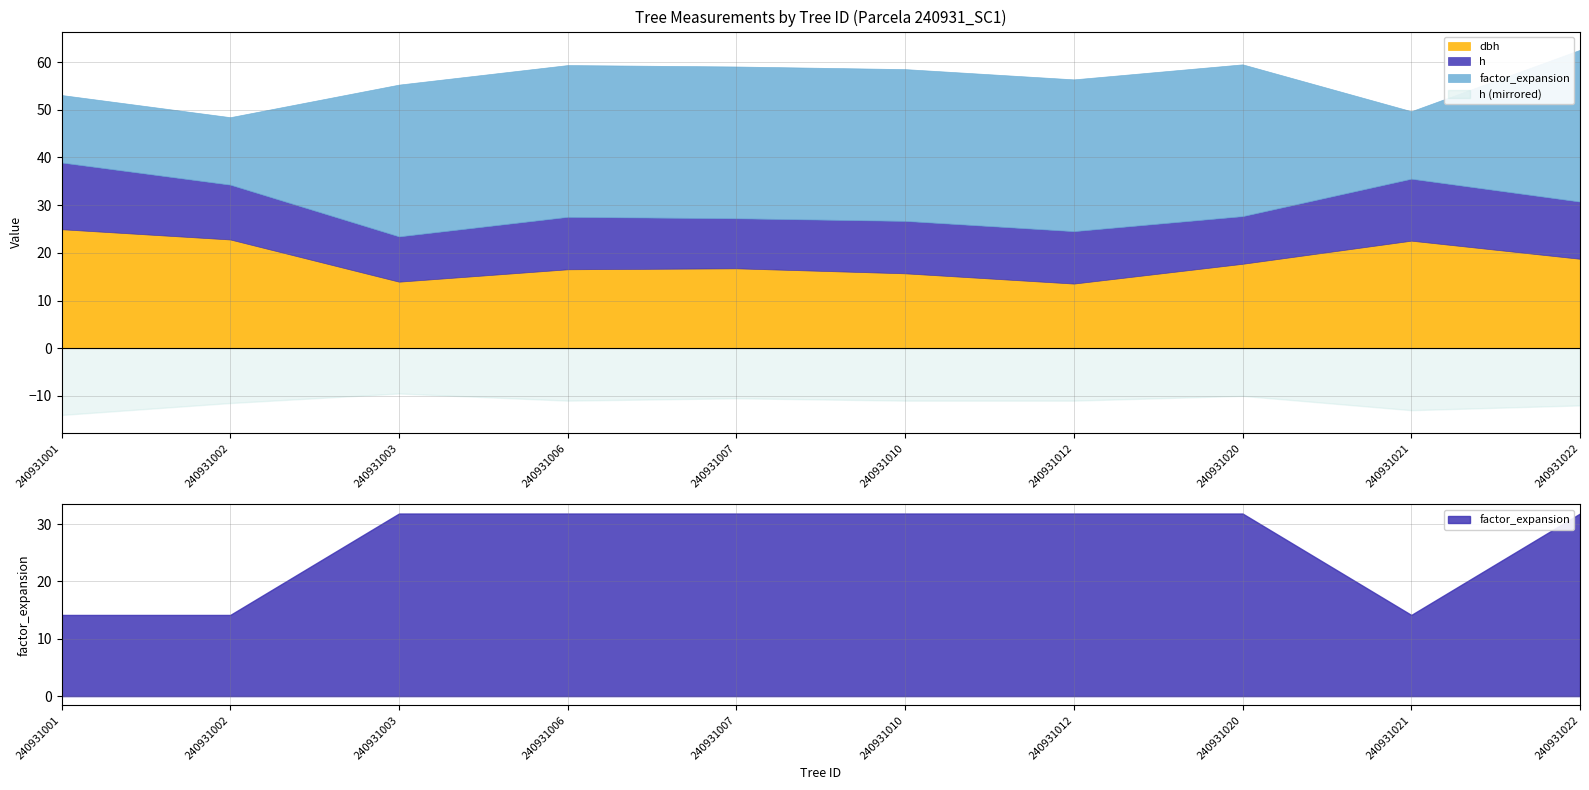

Is it true that h equals 3.7 at 240931010?

False